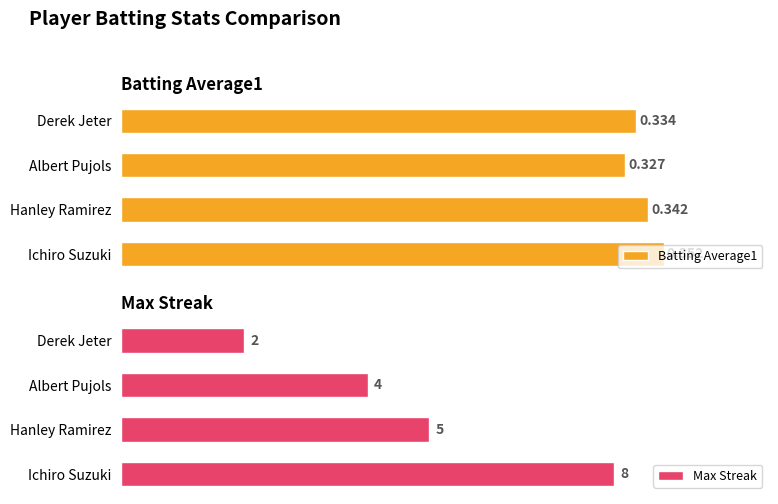

What is the minimum value shown in the chart?

0.3